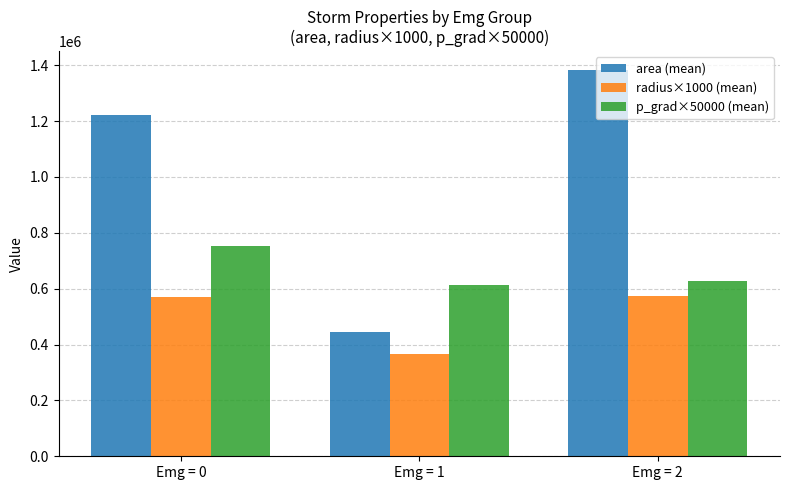

Rank the categories by p_grad×50000 (mean) value from lowest to highest.

Emg = 1, Emg = 2, Emg = 0